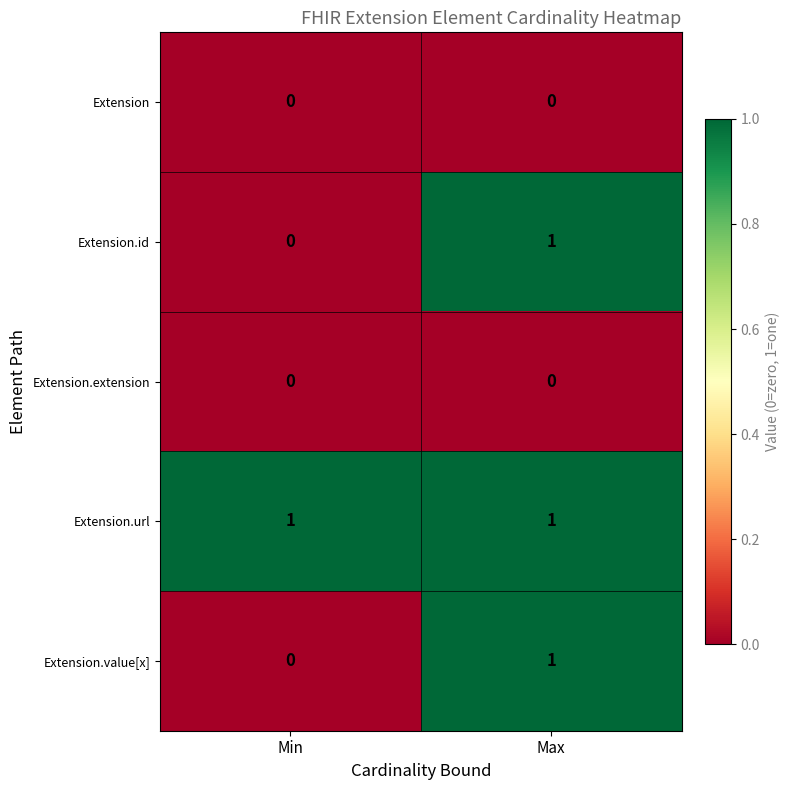

Reading left to right, what are all the values shown in this chart?

Extension: 0	0
Extension.id: 0	1
Extension.extension: 0	0
Extension.url: 1	1
Extension.value[x]: 0	1